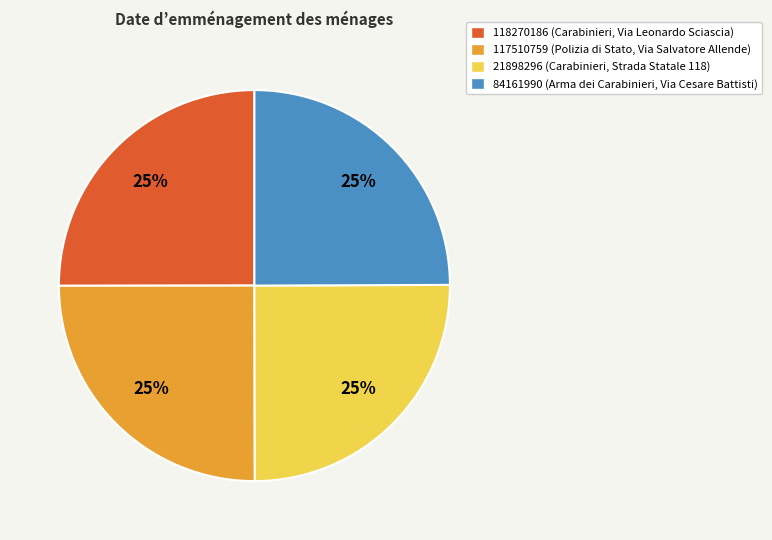

True or false: 117510759 accounts for 33% of the total.

False